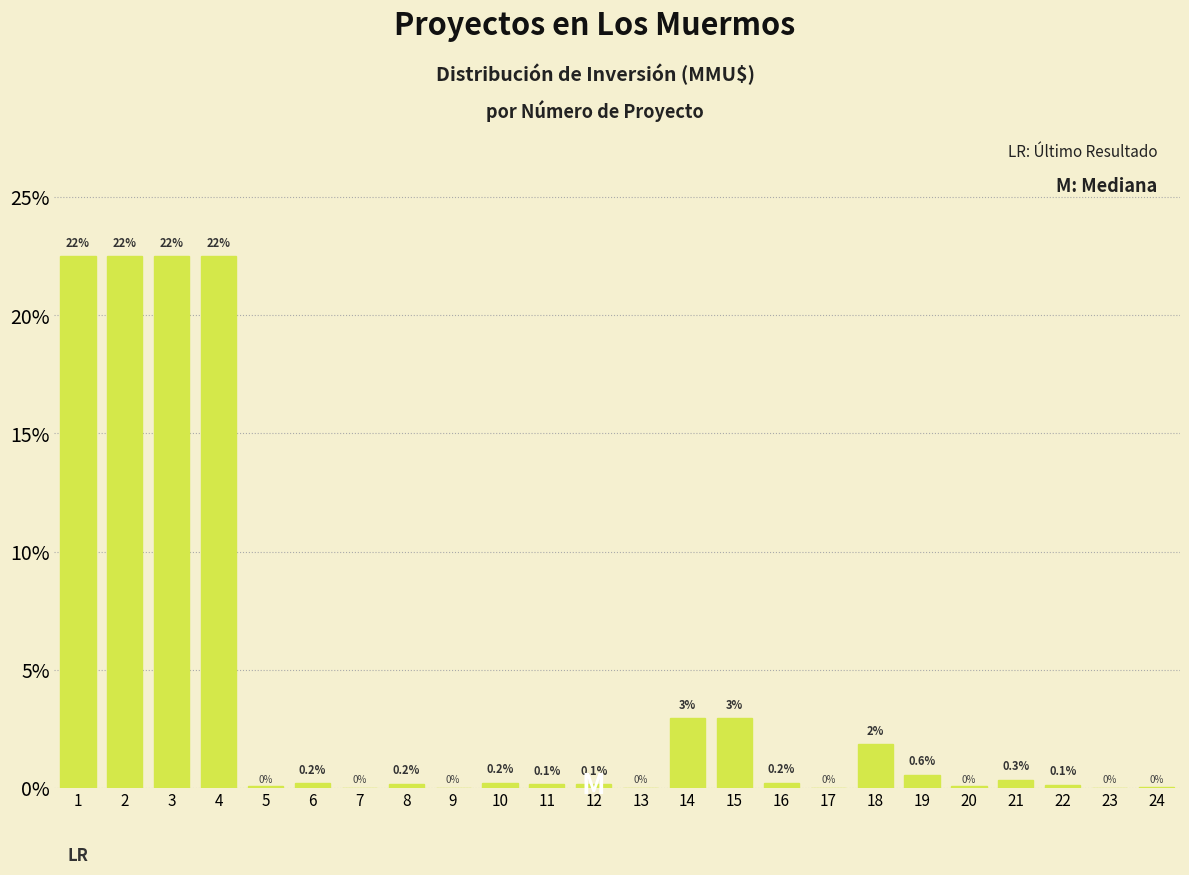

What is the maximum value shown in the chart?

22.5